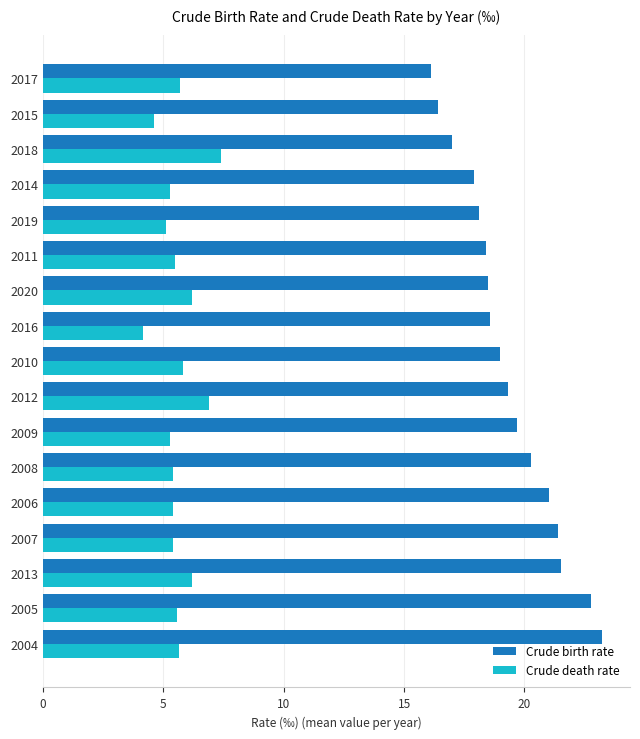

Which series has the largest range (max minus min)?

Crude birth rate